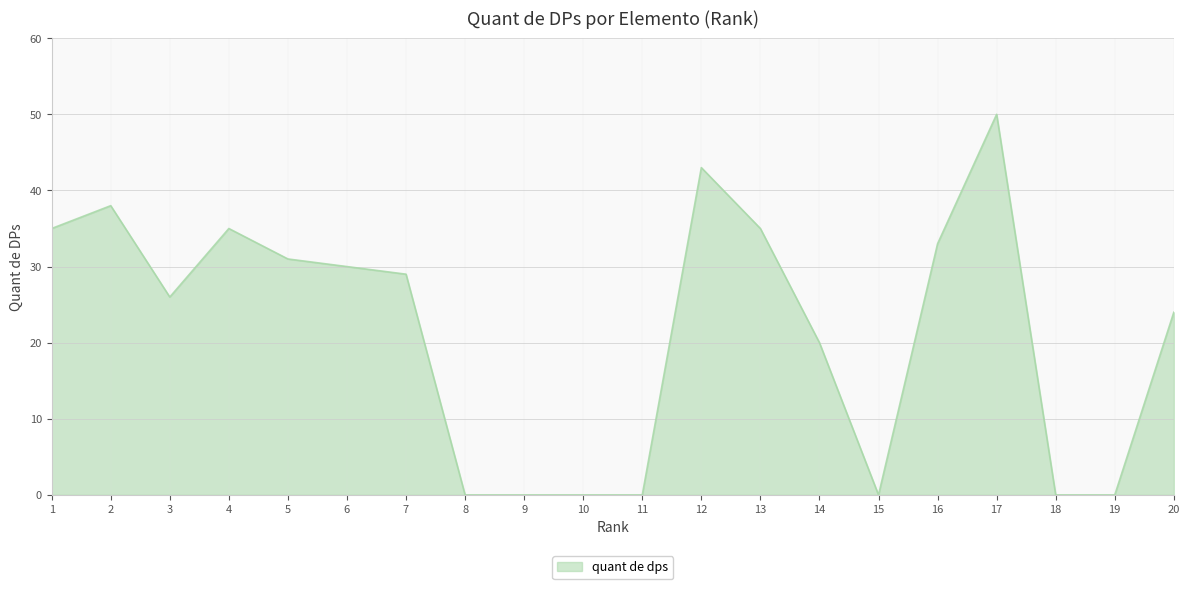

How many series are shown in this chart?

1